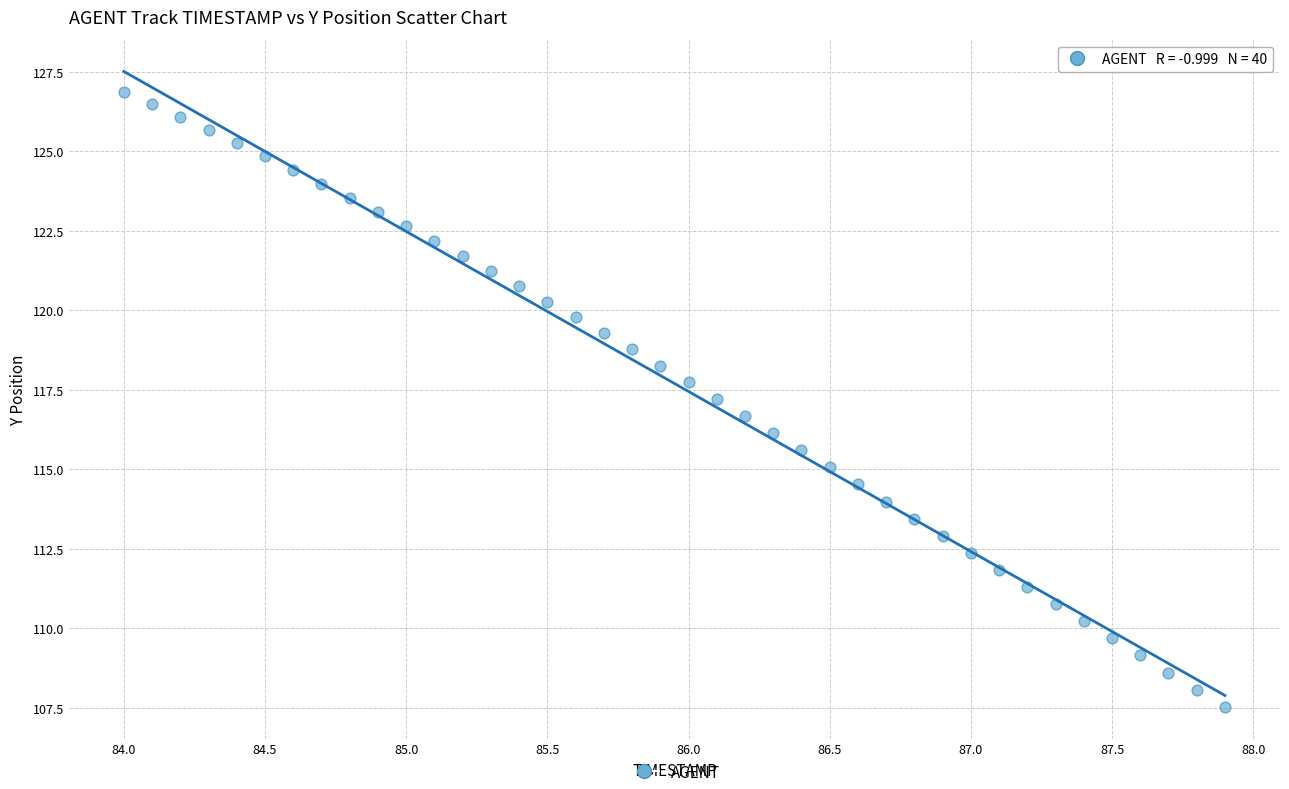

What is the range of X values (max minus min)?

3.9